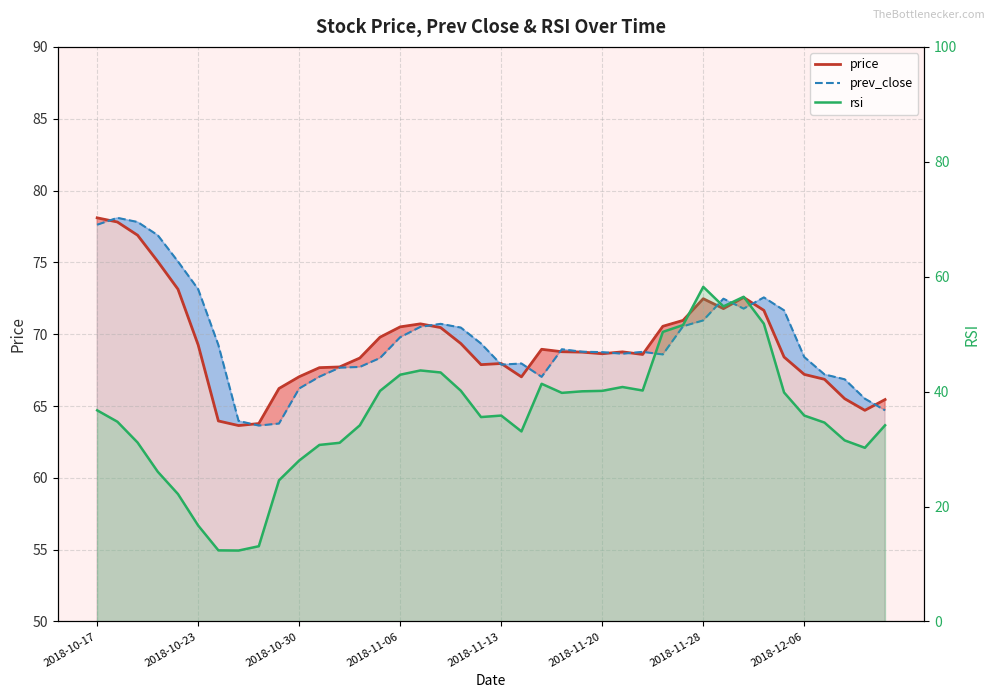

What position from the right is 17?

23